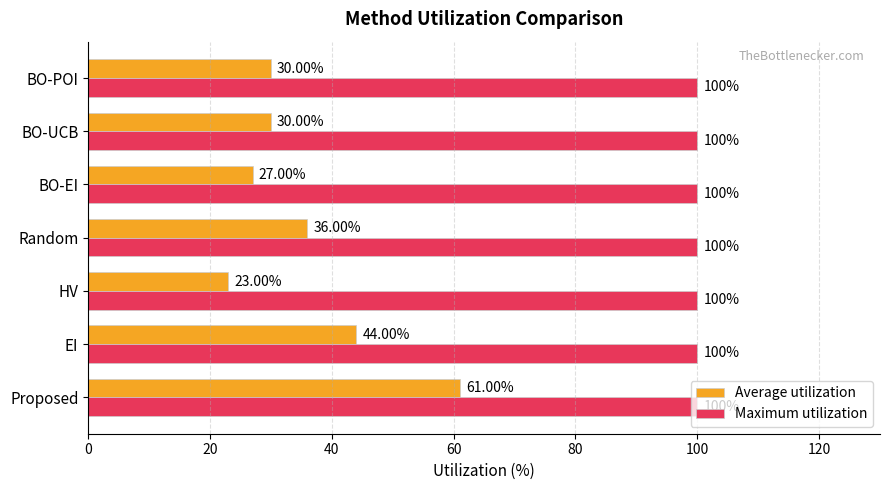

List the series in order of their overall mean, highest first.

Maximum utilization, Average utilization